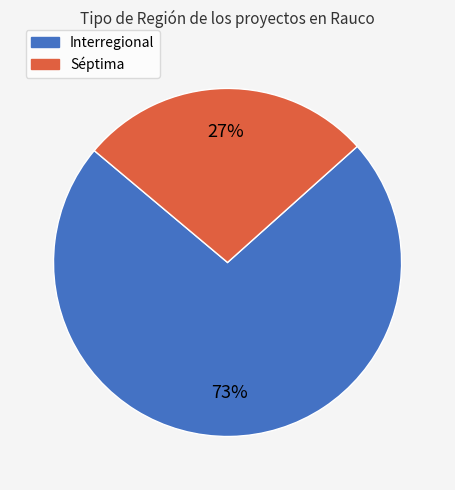

Do Interregional and Séptima together represent more than half of the pie?

Yes